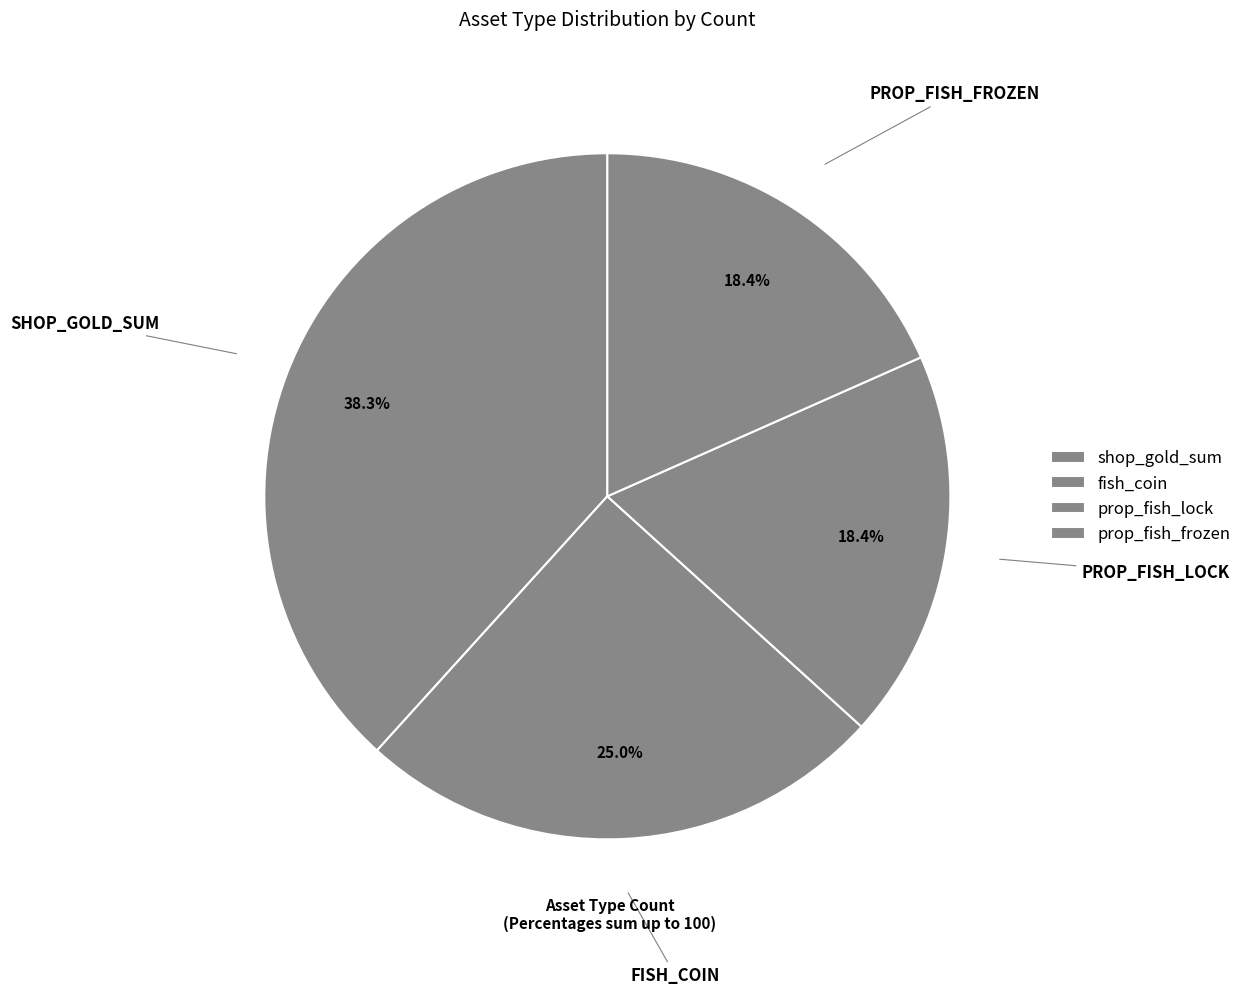

Is there a majority slice in this chart?

No